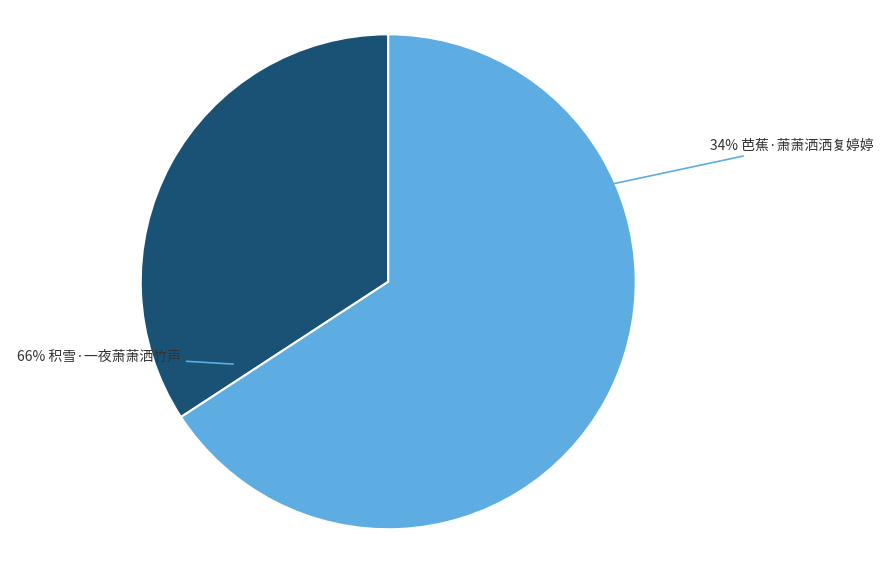

Does 芭蕉·萧萧洒洒复婷婷 represent more than half of the total?

No